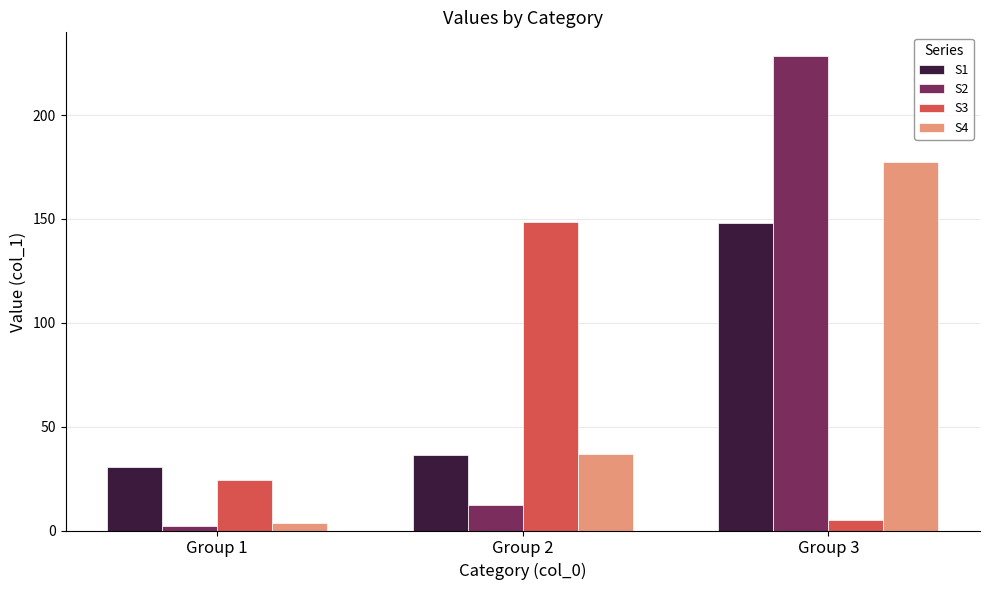

How many distinct data groups are displayed?

4